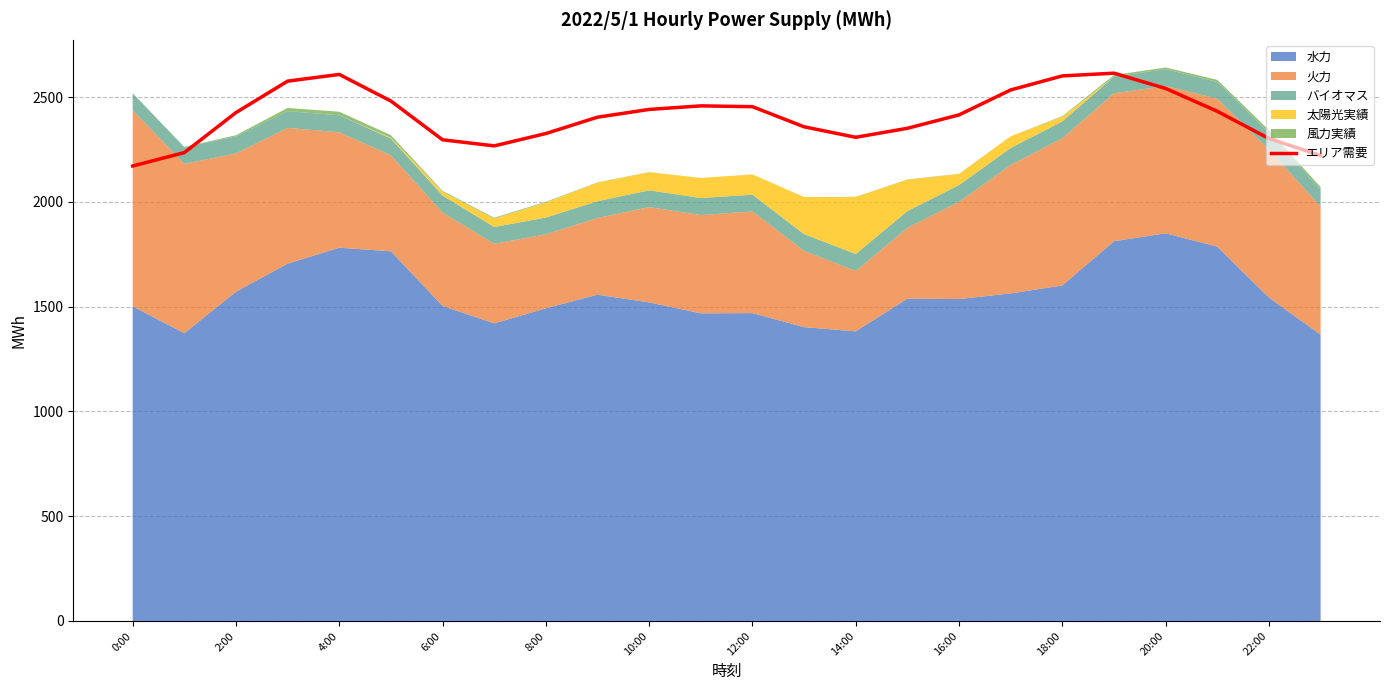

Does the chart have visible grid lines?

Yes